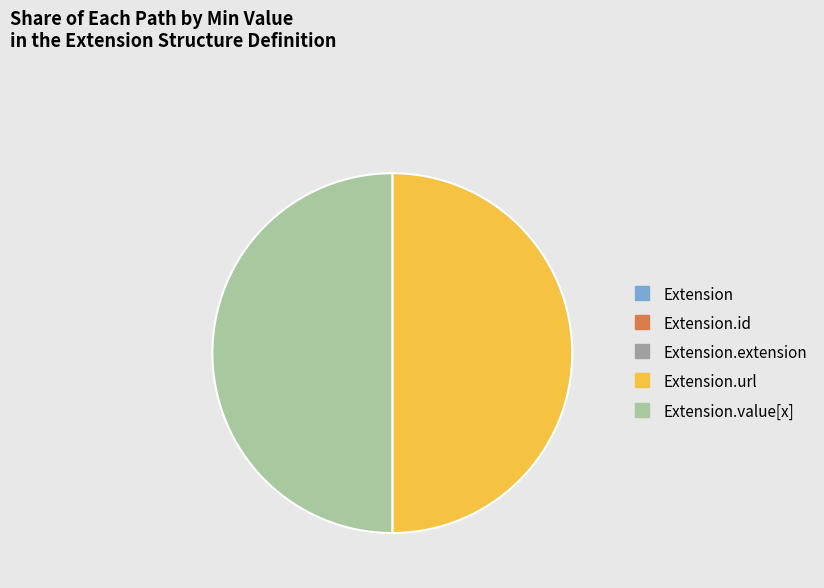

Is there any slice that represents more than half of the pie?

No